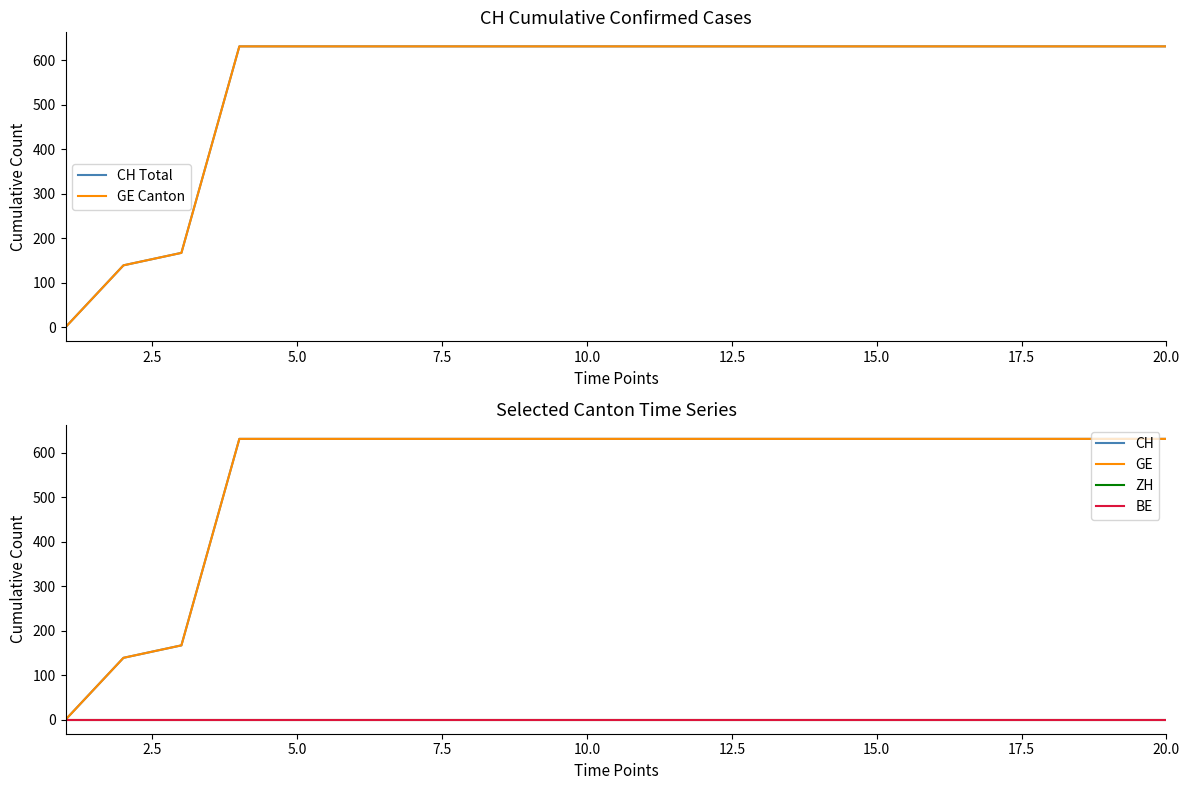

True or false: GE and CH Total intersect in this chart.

False